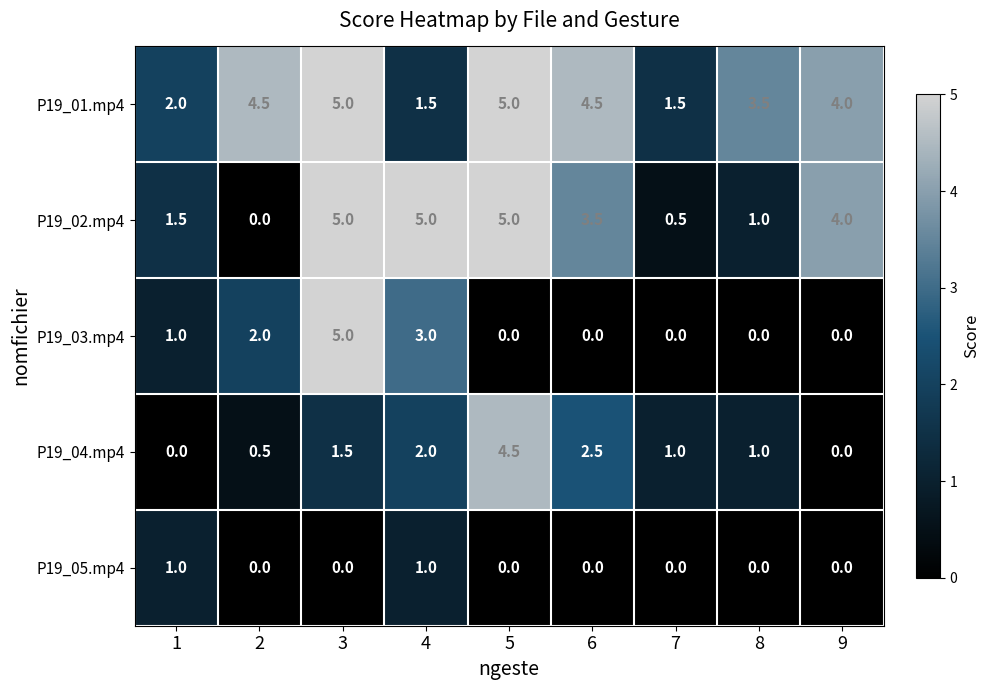

What is the difference between the highest and lowest values at 7?

1.5